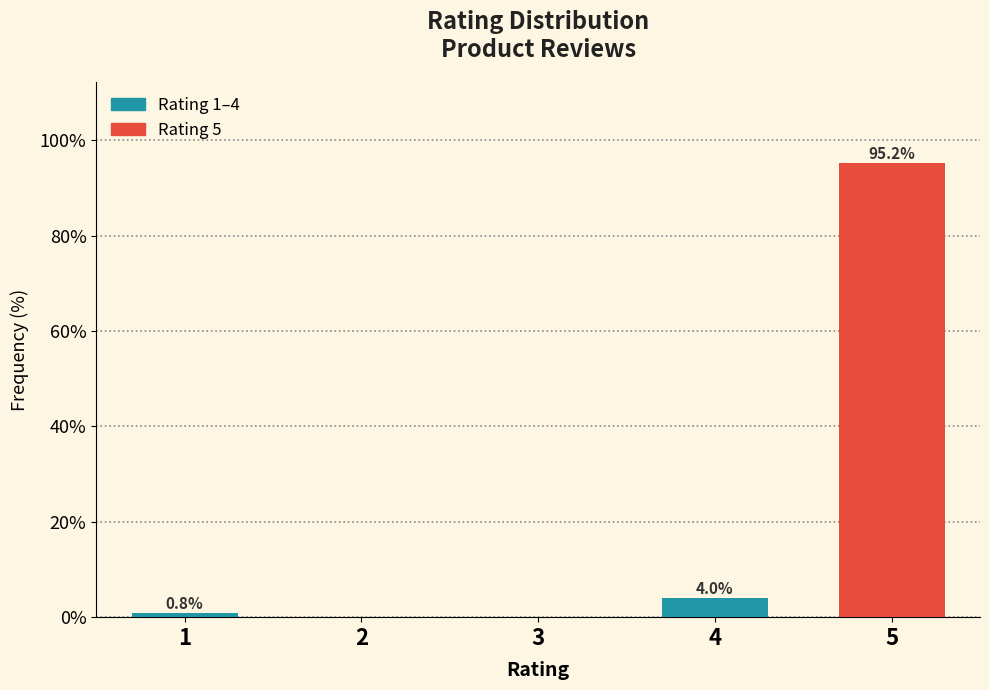

Reading right to left, transcribe all the data shown in this chart.

5=95.2	4=4.0	3=0.0	2=0.0	1=0.8